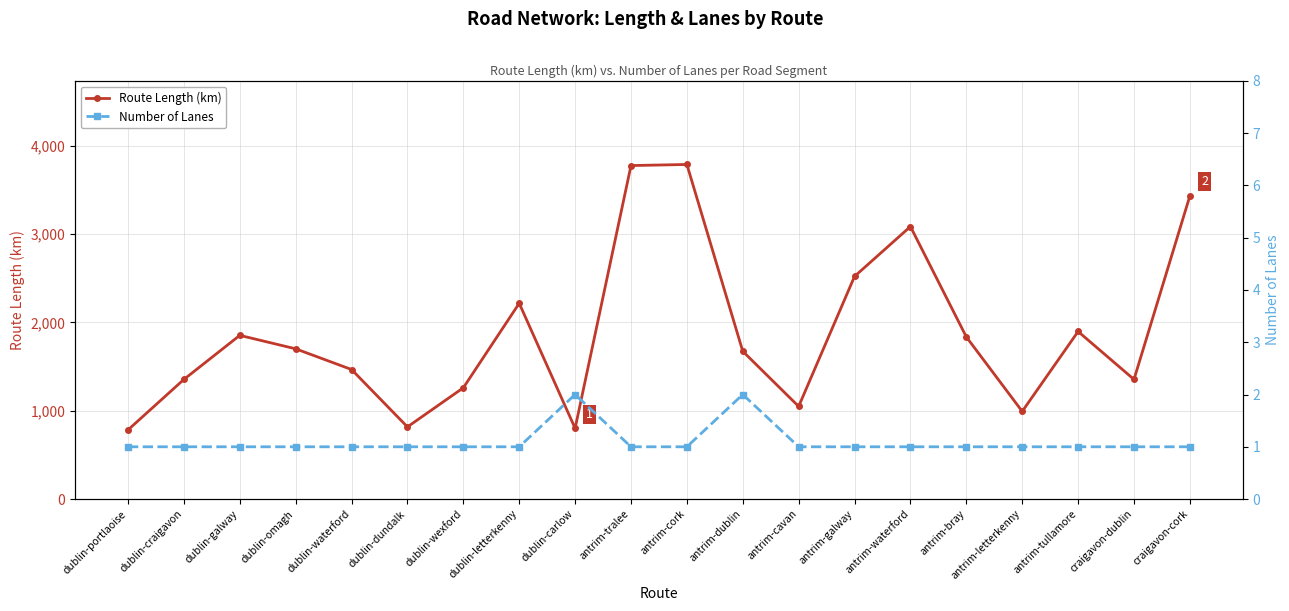

True or false: Route Length (km) and Number of Lanes cross at least once.

False